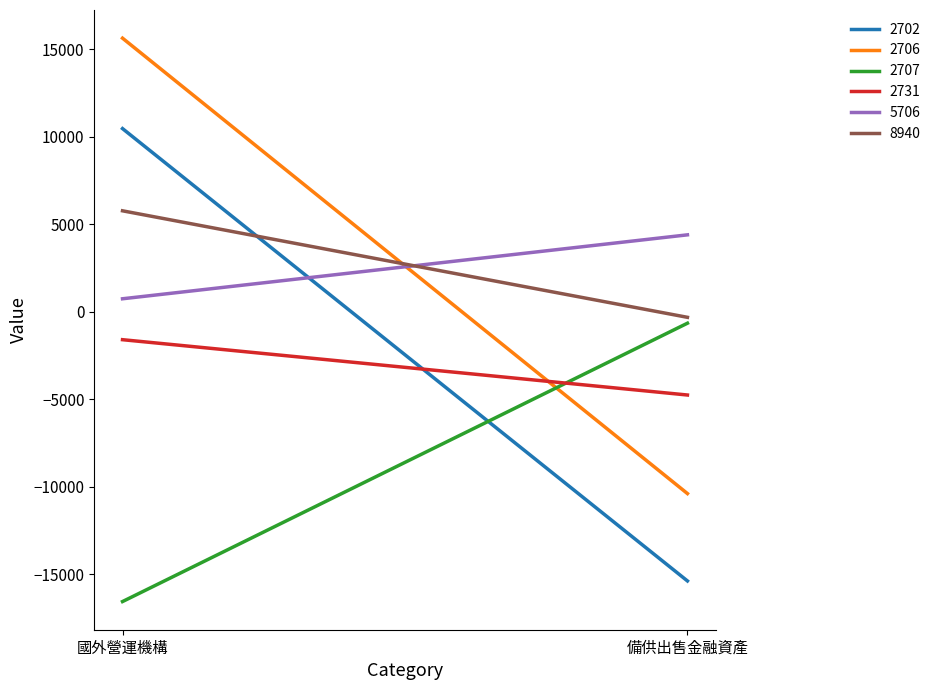

The value of 5706 at 備供出售金融資產未實現評價損益 is 6534. True or false?

False